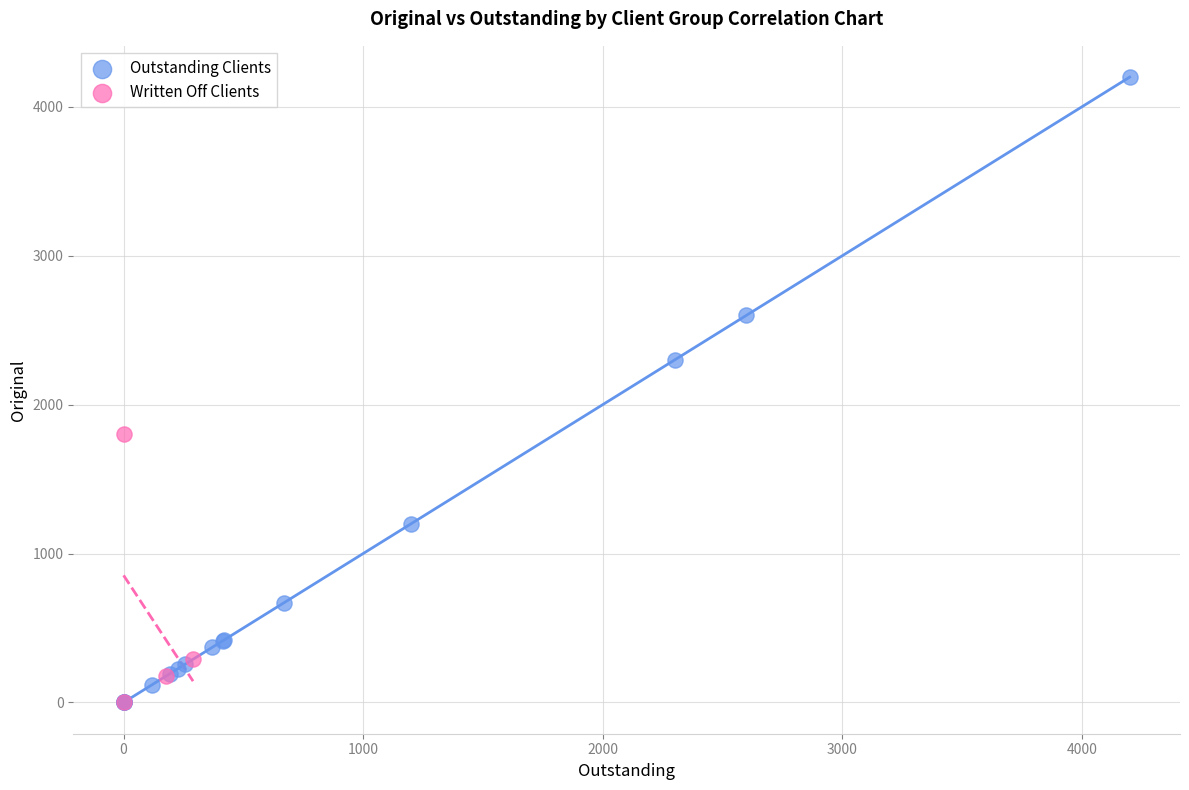

Which series has the widest spread of Y values?

Outstanding Clients